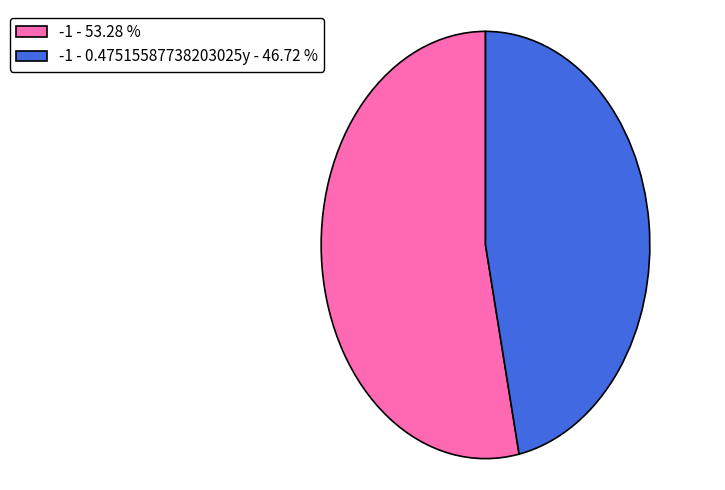

What is the smallest slice in the pie chart?

-1 - 0.47515587738203025y - 46.72 %